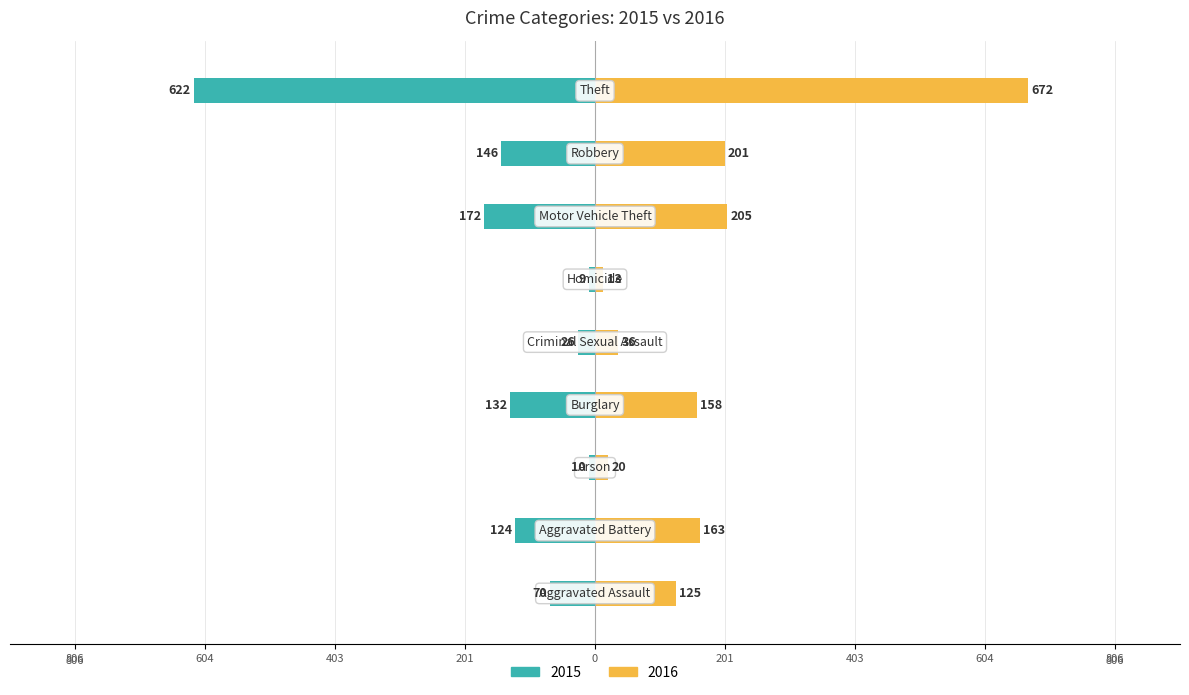

How many bars are there in total?

18